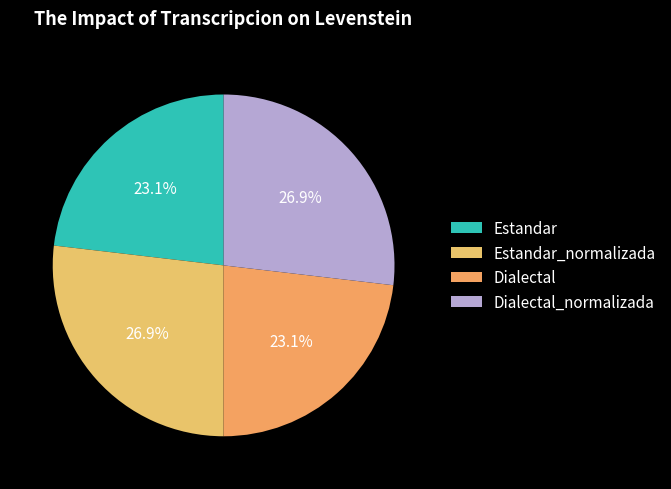

Count the number of slices in the pie.

4